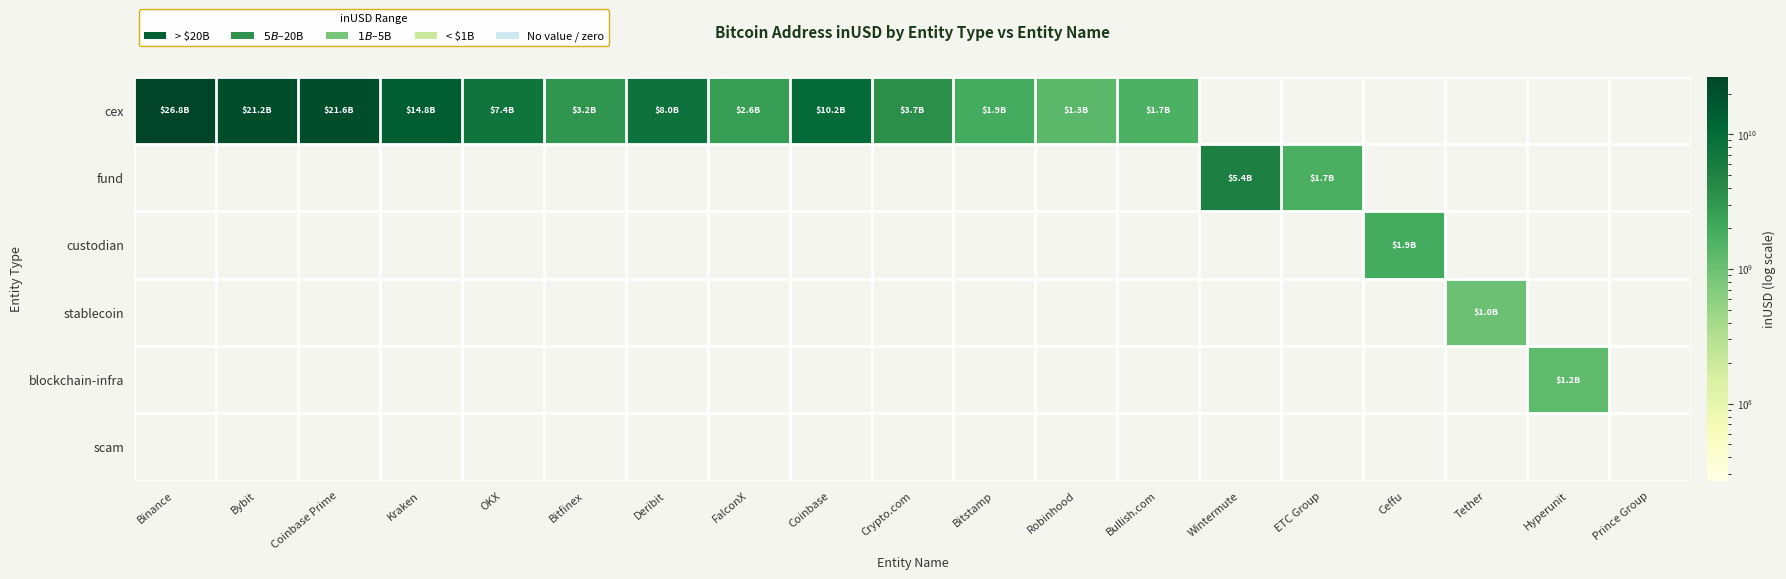

Which series has the largest range (max minus min)?

cex